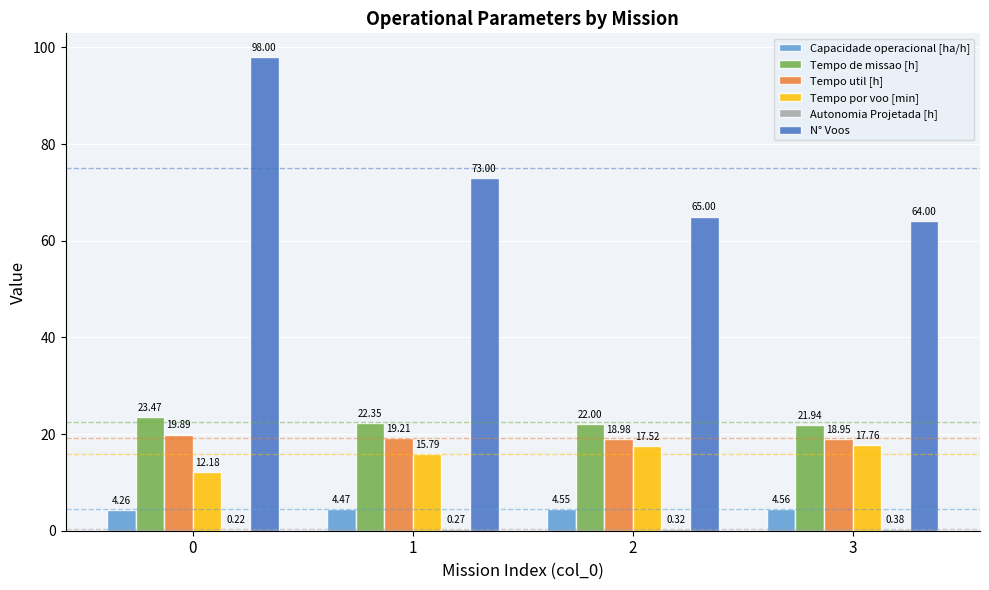

Are the bars grouped side by side (vs. stacked)?

Yes